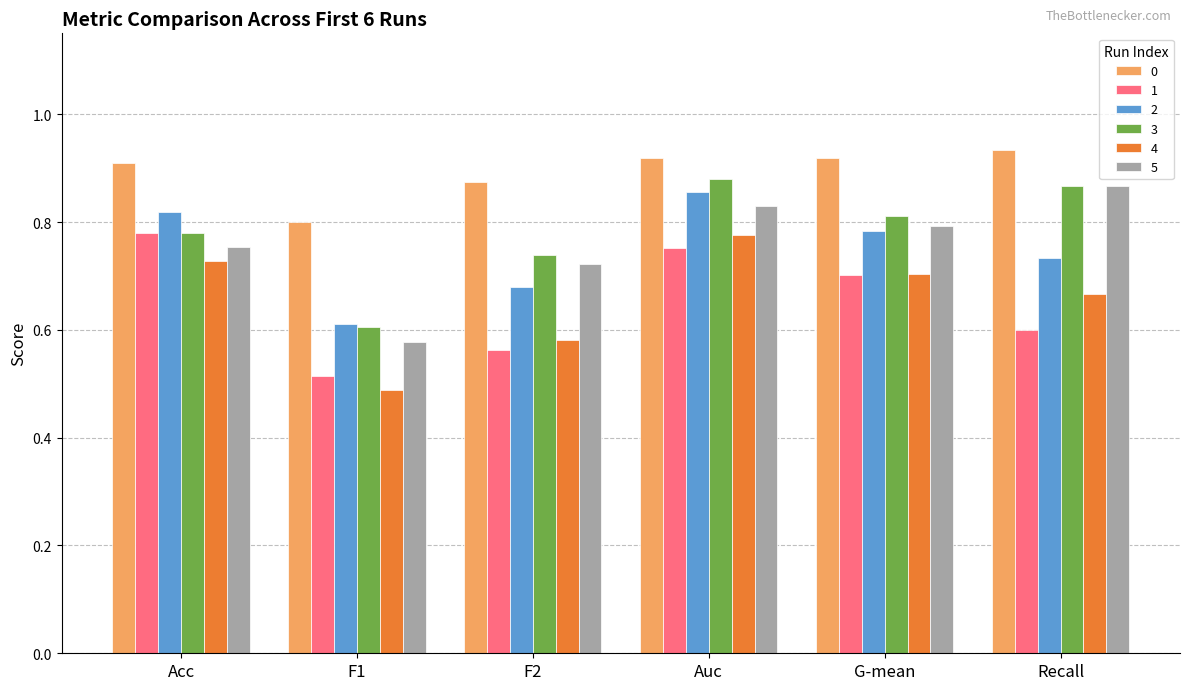

What are all the series names shown in the legend?

0, 1, 2, 3, 4, 5